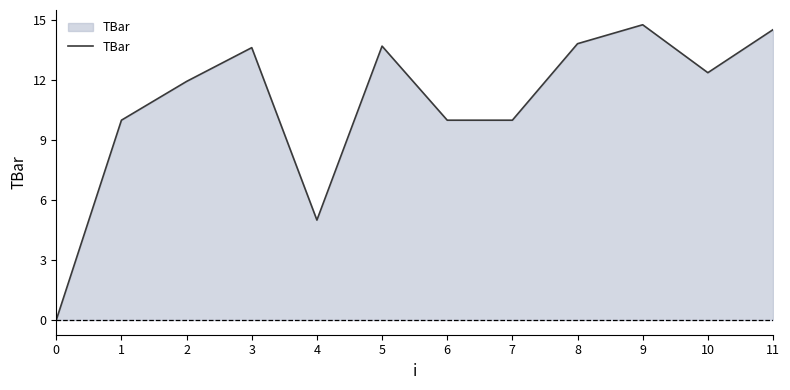

Reading left to right, transcribe all the data shown in this chart.

0=0.0	1=10.0	2=11.9	3=13.6	4=5.0	5=13.7	6=10.0	7=10.0	8=13.8	9=14.8	10=12.4	11=14.5